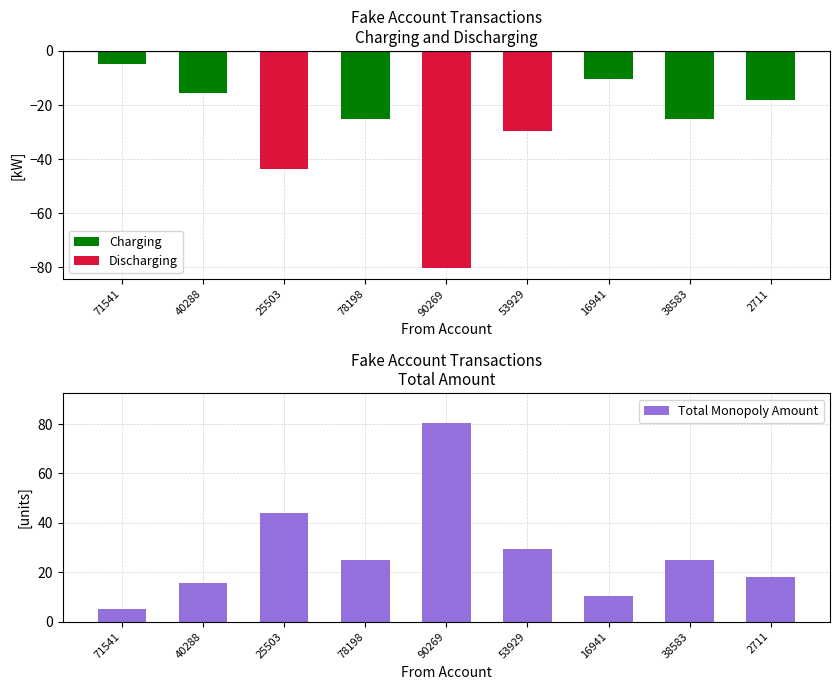

What is the label of the 2nd bar from the right?

38583